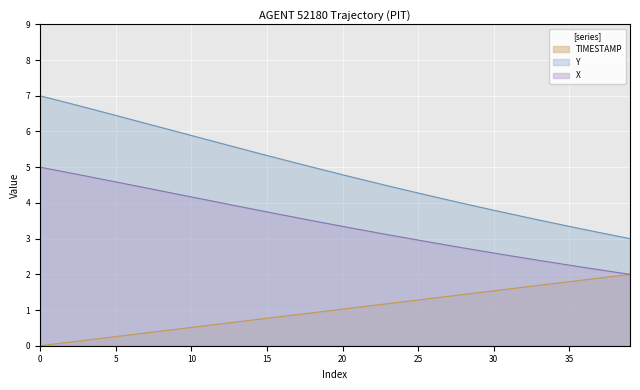

Is the value of TIMESTAMP at 5.7 greater than the value of Y at 4.3?

No